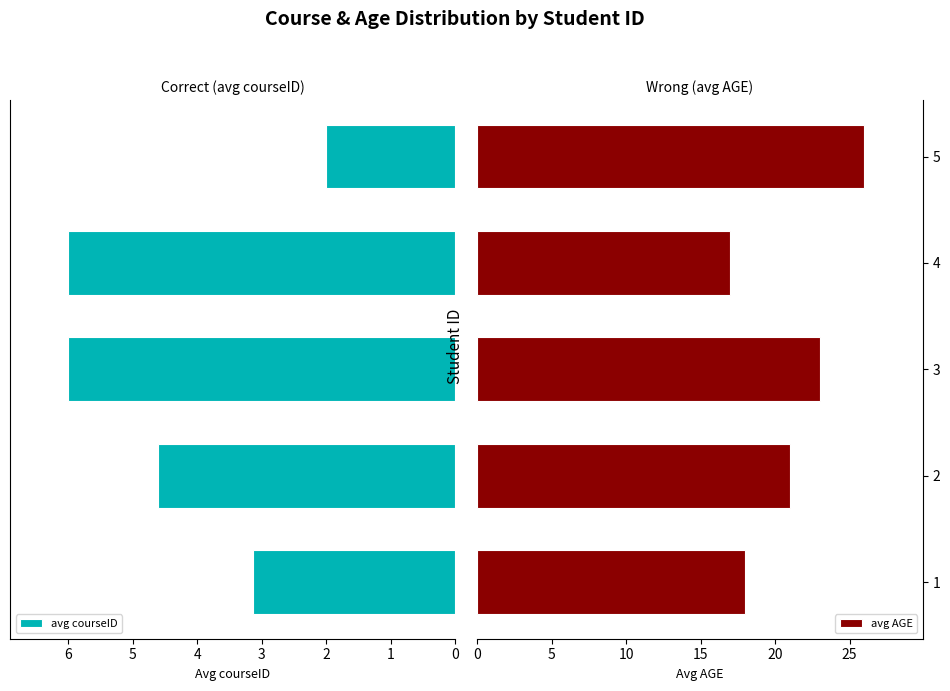

What is the approximate value of avg AGE at 2?

21